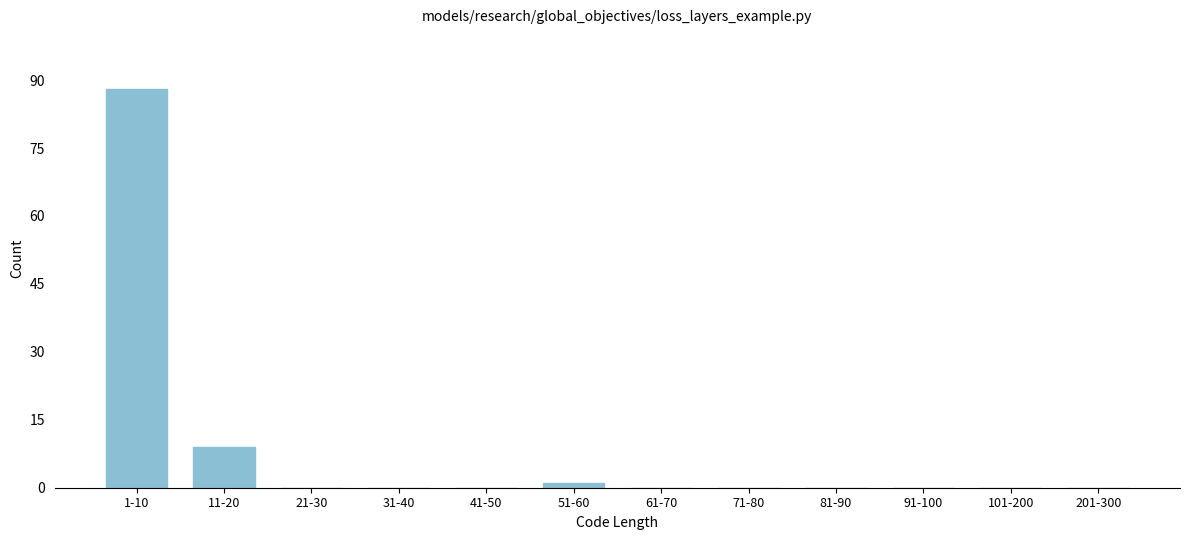

Reading left to right, list all the values displayed in this chart.

1-10=88	11-20=9	21-30=0	31-40=0	41-50=0	51-60=1	61-70=0	71-80=0	81-90=0	91-100=0	101-200=0	201-300=0